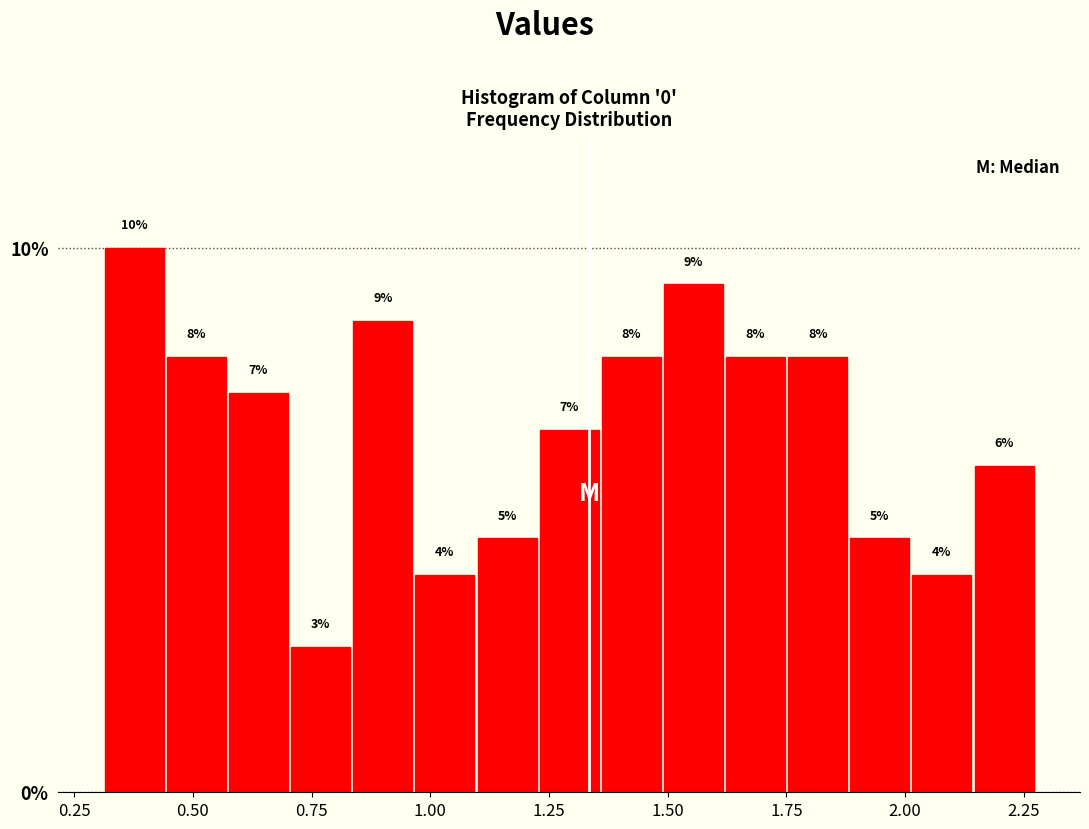

Around what value on the x-axis is the tallest bar? Give the approximate position of its centre, as read against the axis.

0.40